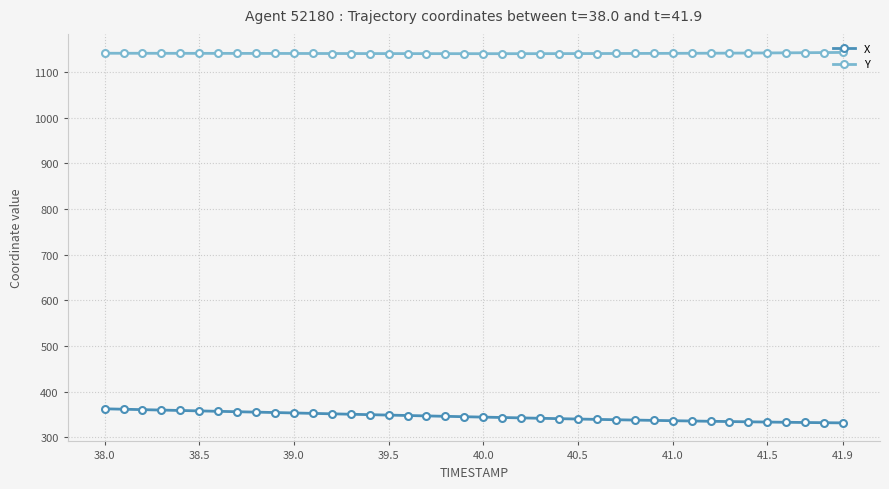

What is the difference between the maximum and minimum values in the X series?

30.9